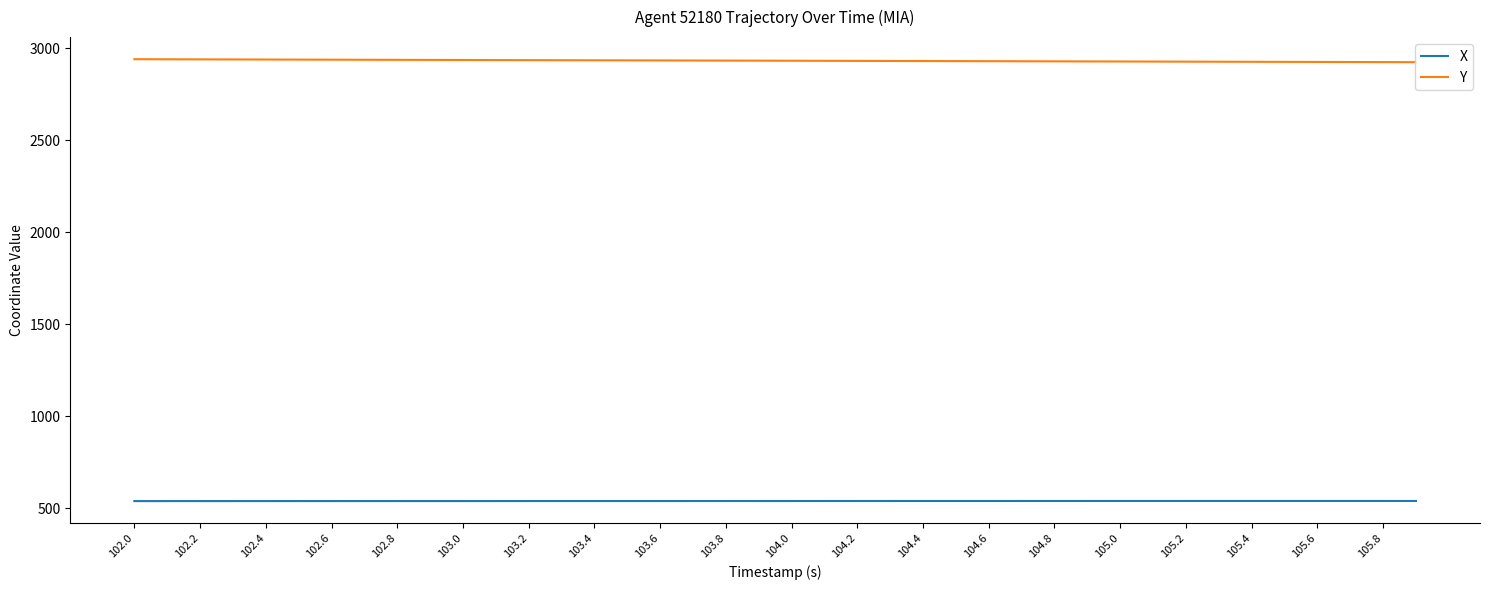

How many lines are shown in the chart?

2